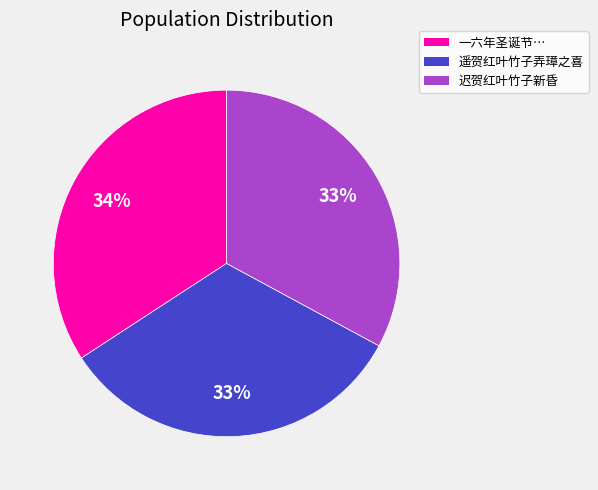

To the nearest percent, what is the average slice percentage?

33%